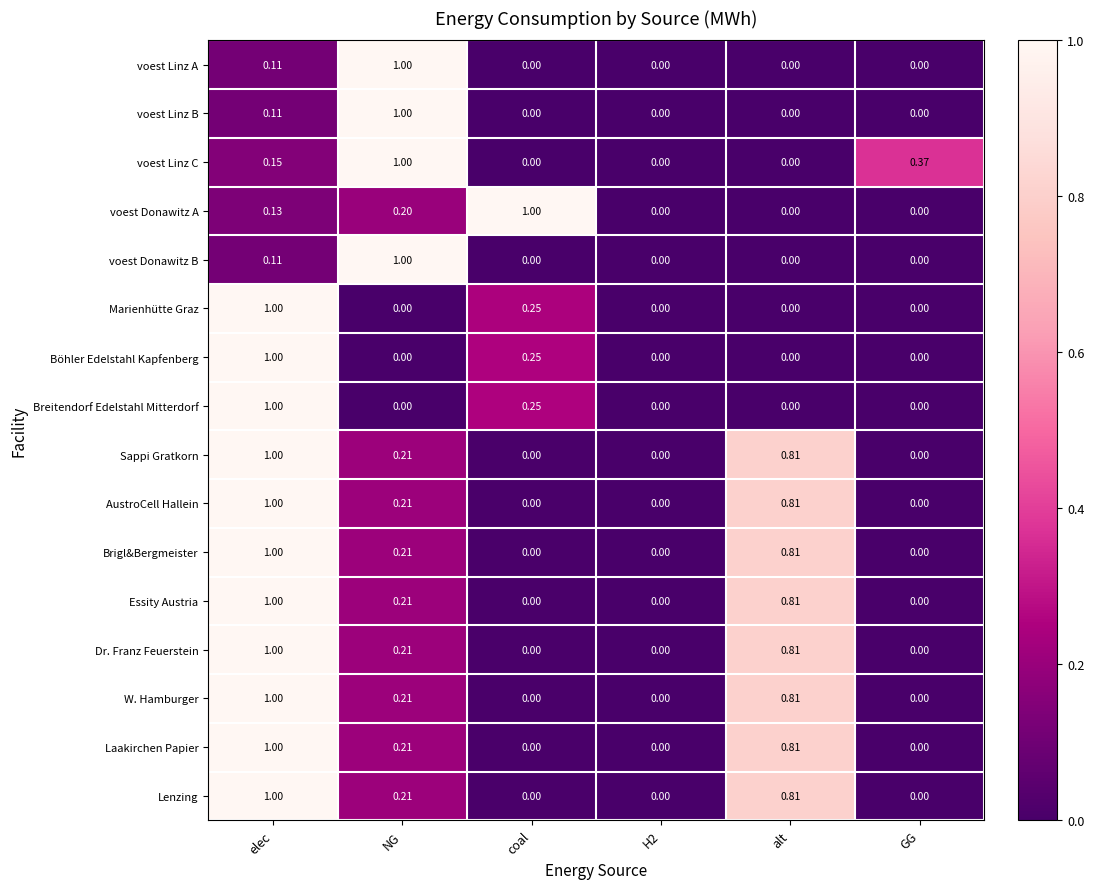

At which category is the sum across all series the highest?

elec